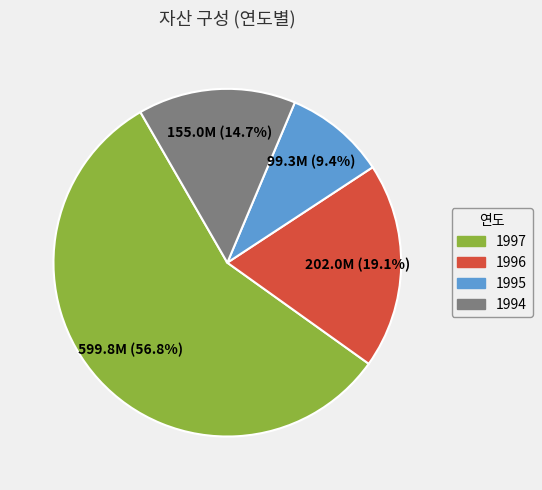

How many segments does this pie chart have?

4